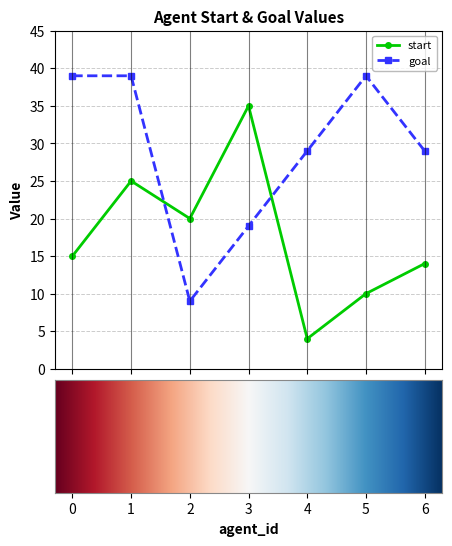

What is the sum of all start values?

123